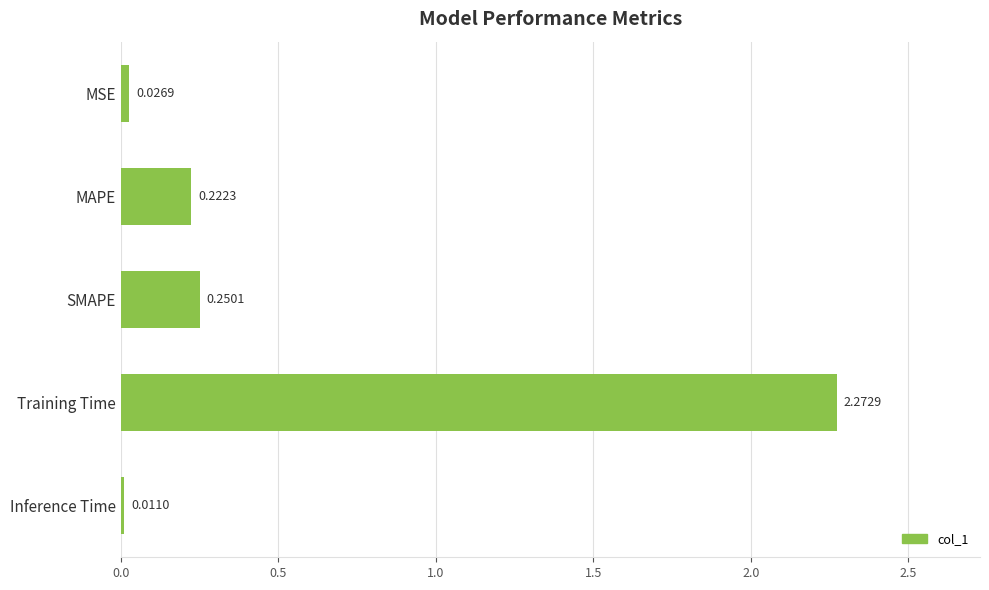

At which label is the value closest to 1?

SMAPE